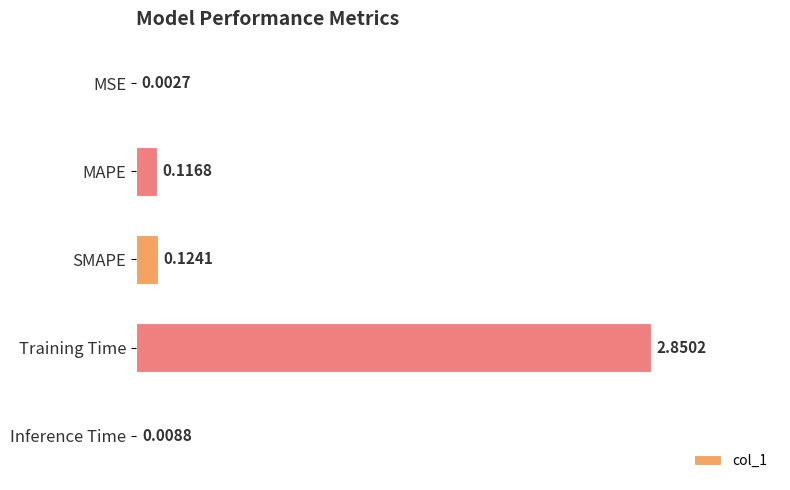

Which label corresponds to the largest value in the chart?

Training Time